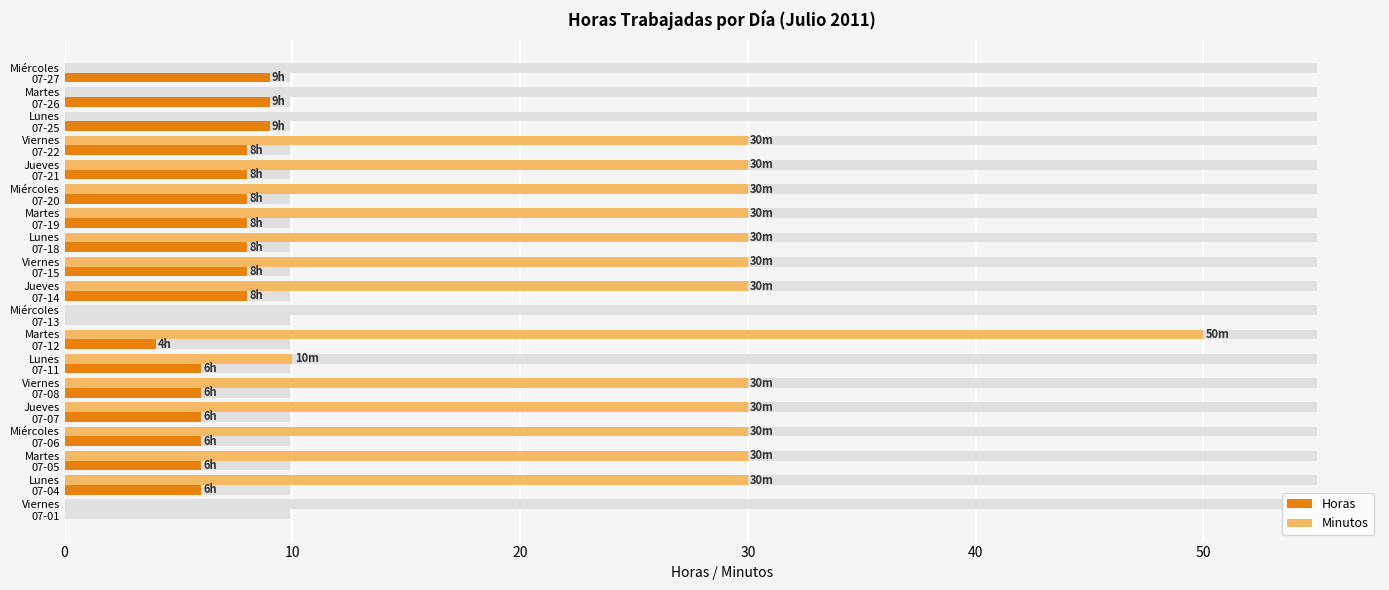

Reading left to right, extract all data points from this chart.

Horas: 0	6	6	6	6	6	6	4	0	8	8	8	8	8	8	8	9	9	9
Minutos: 0	30	30	30	30	30	10	50	0	30	30	30	30	30	30	30	0	0	0